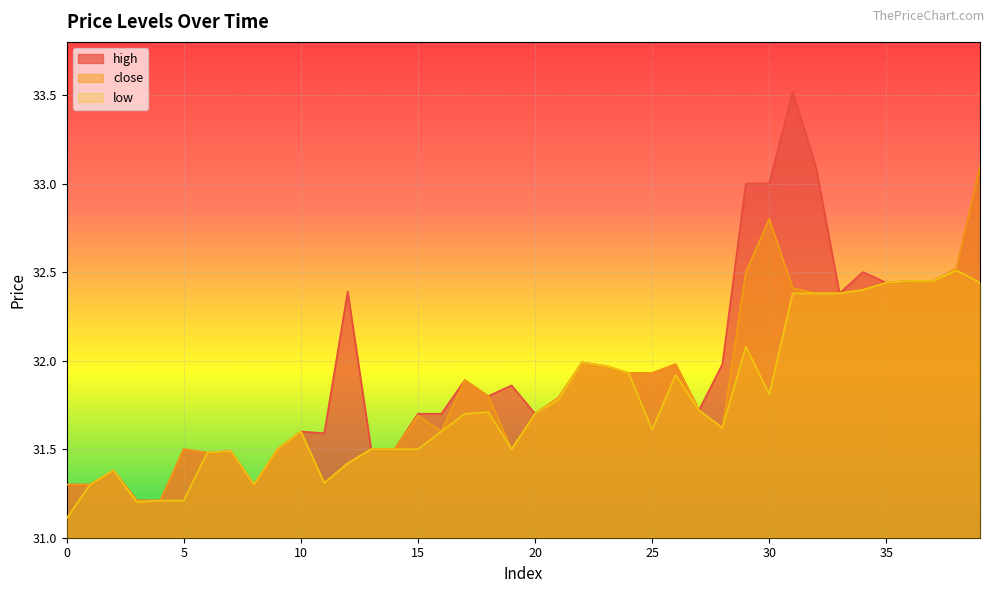

How many data points does each series have?

40